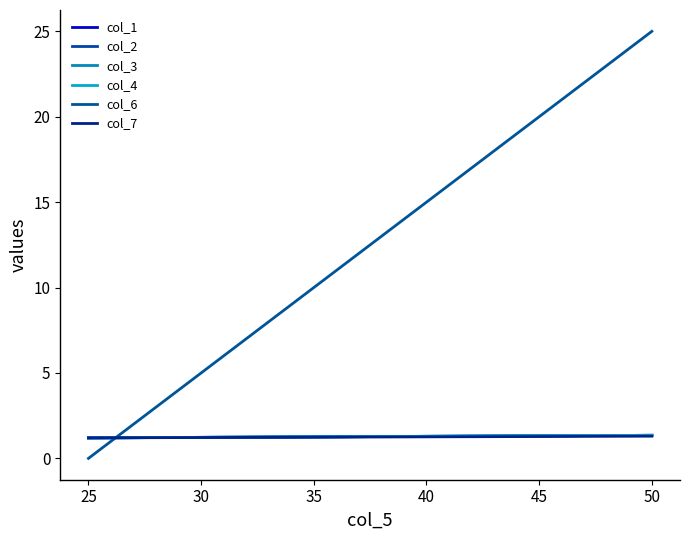

Which series changed the most between 25 and 50?

col_6